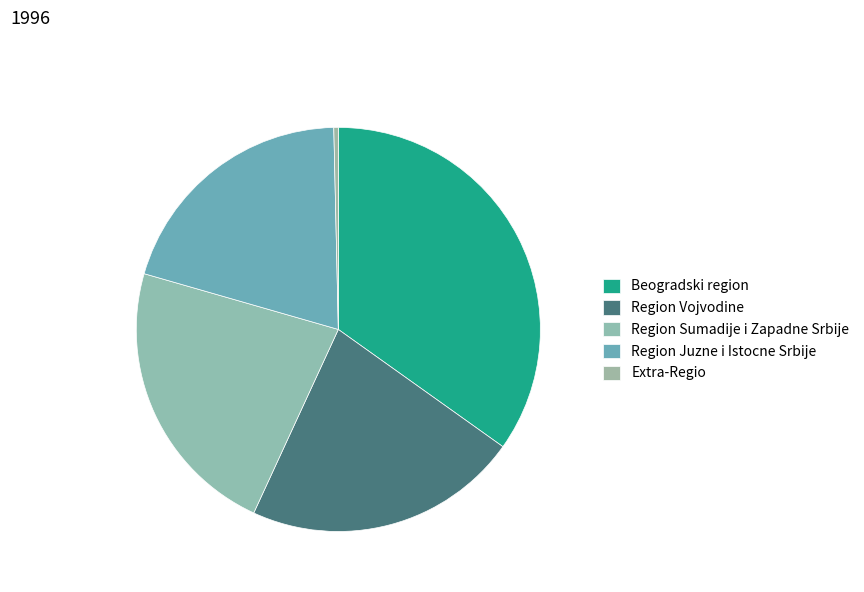

Is there any slice that represents more than half of the pie?

No